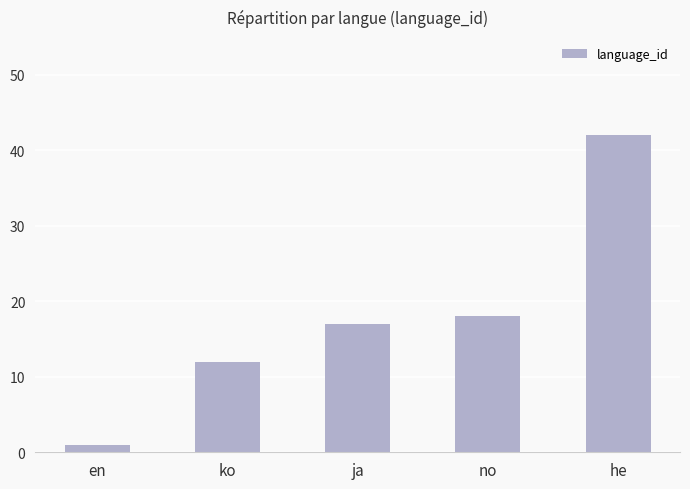

Approximately how many times larger is the value at he compared to no?

2.3